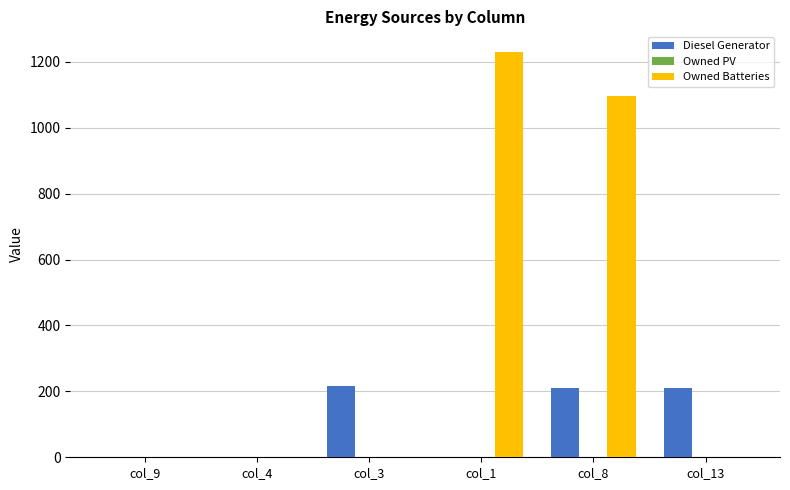

Which series changed the most between col_4 and col_1?

Owned Batteries